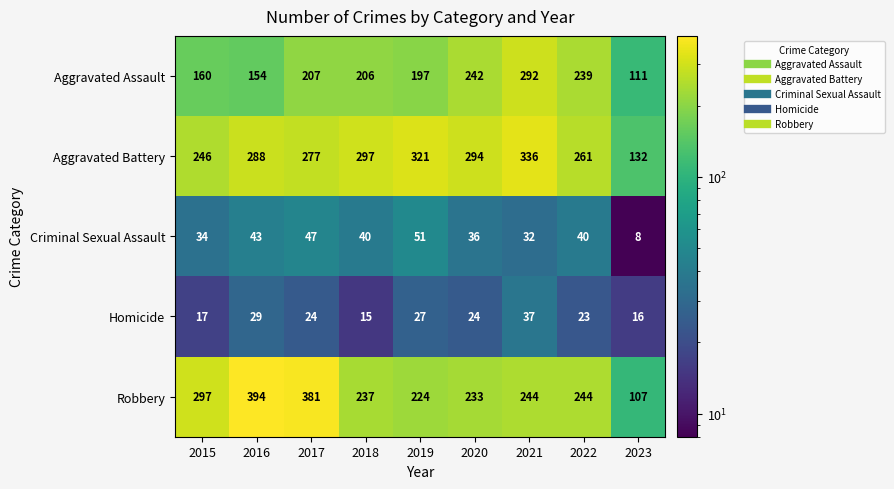

What is the lowest value of the Criminal Sexual Assault series?

8